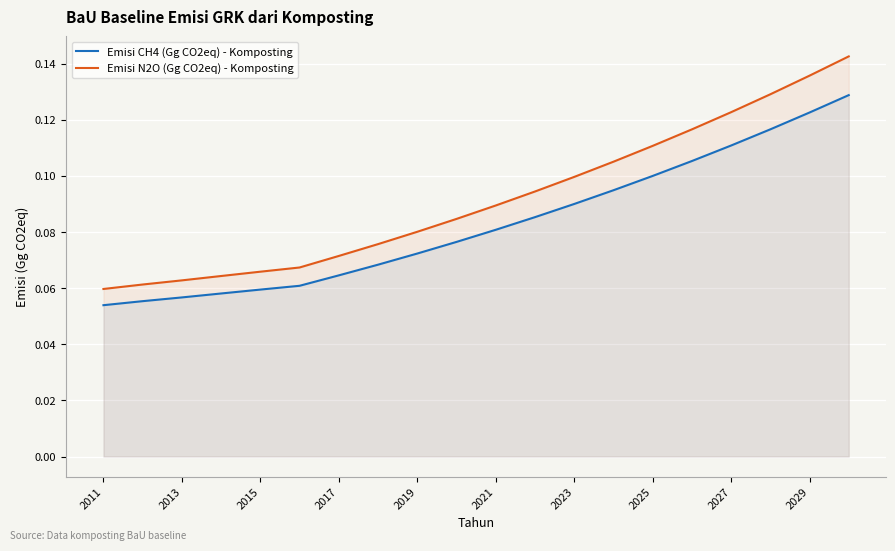

Is it true that Emisi CH4 (Gg CO2eq) - Komposting equals 0.1 at 17?

True